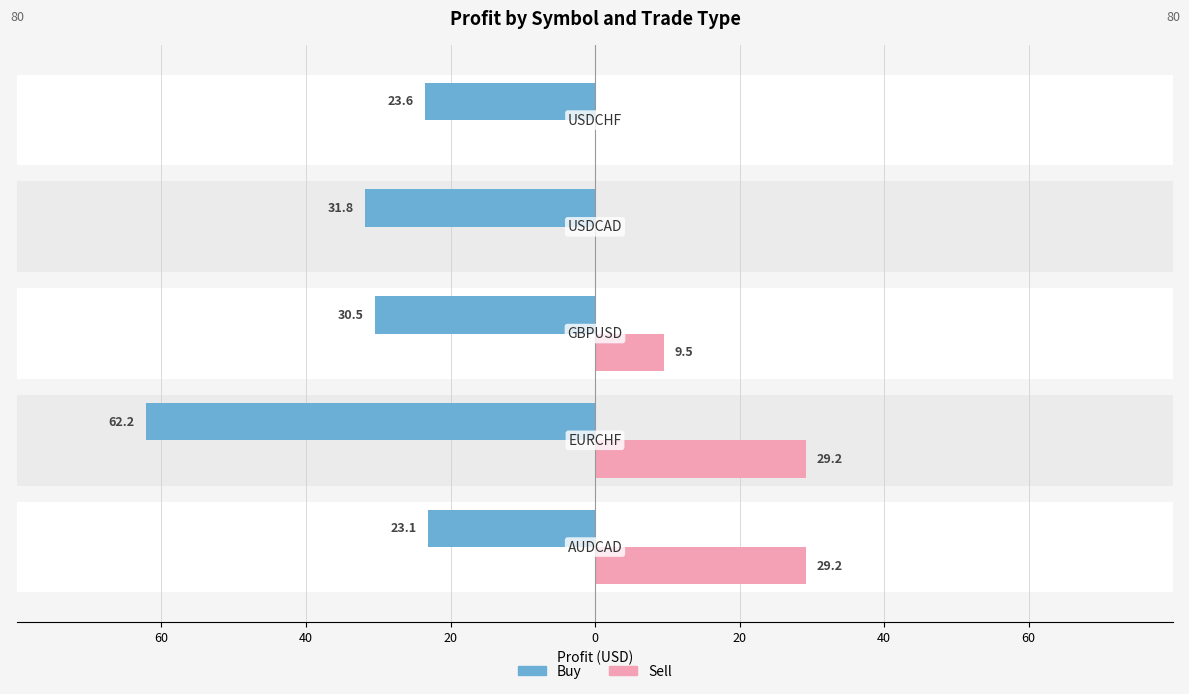

Which series has the widest spread of values?

Buy